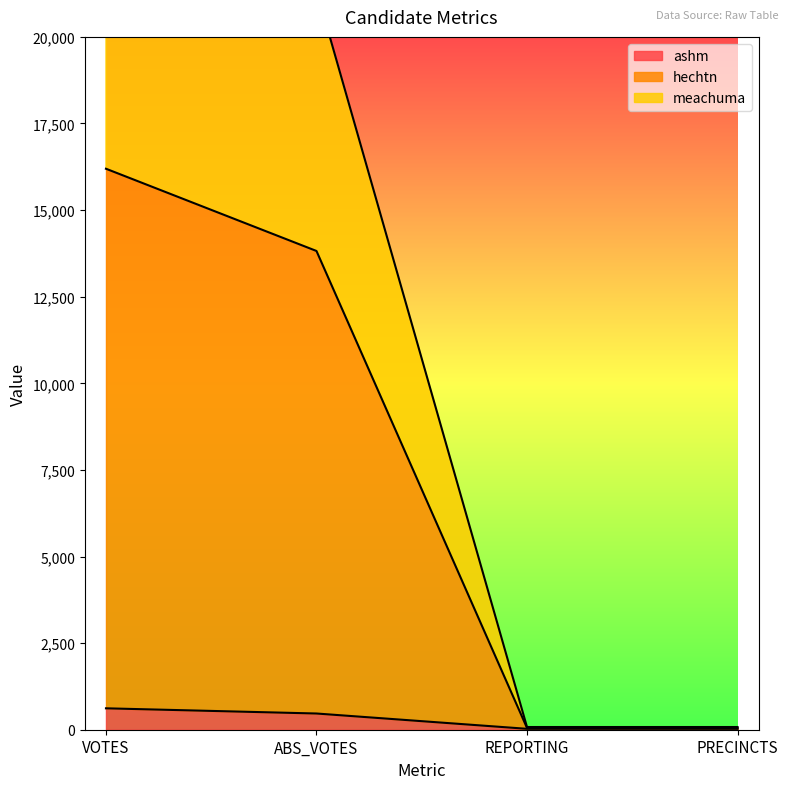

Which series has the largest total across all categories?

meachuma